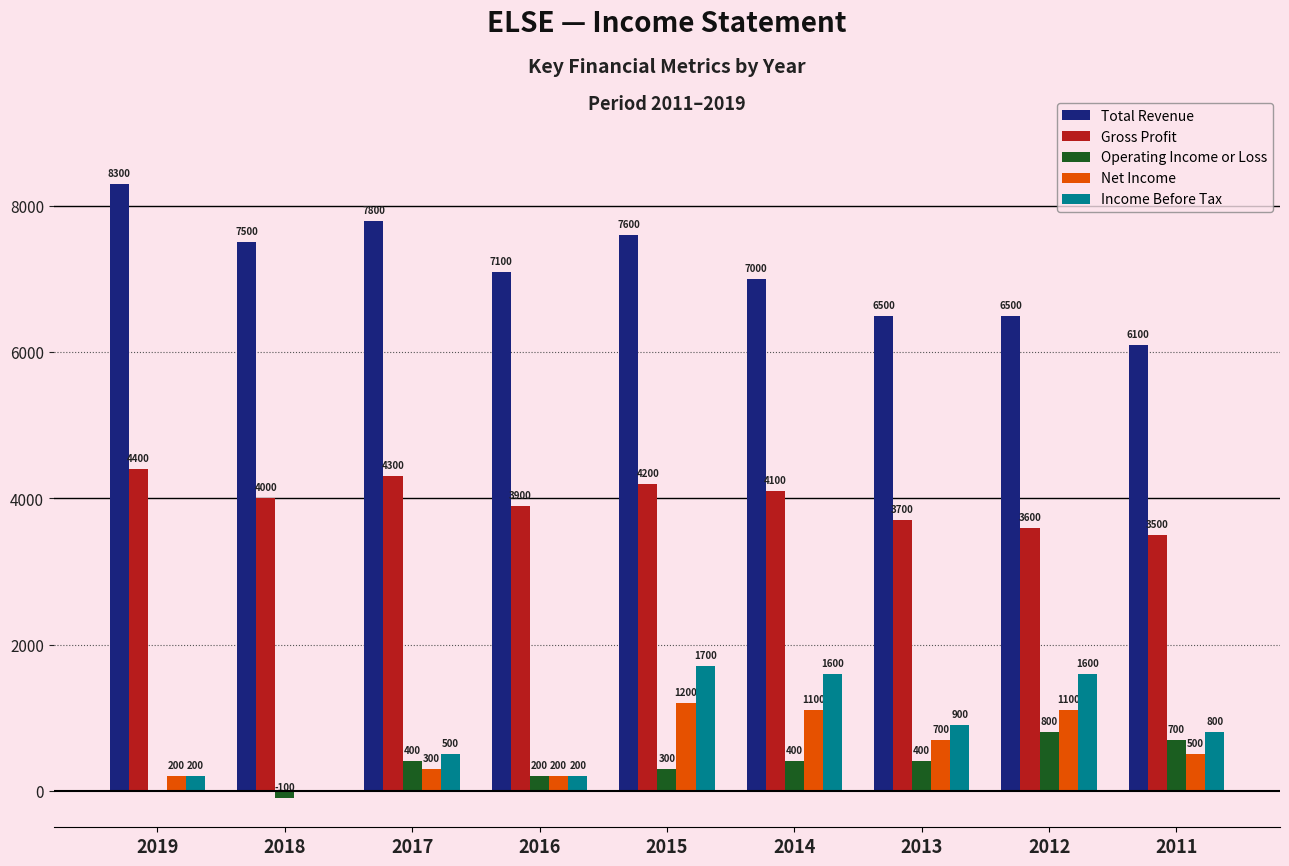

What is the average value of the Income Before Tax series?

833